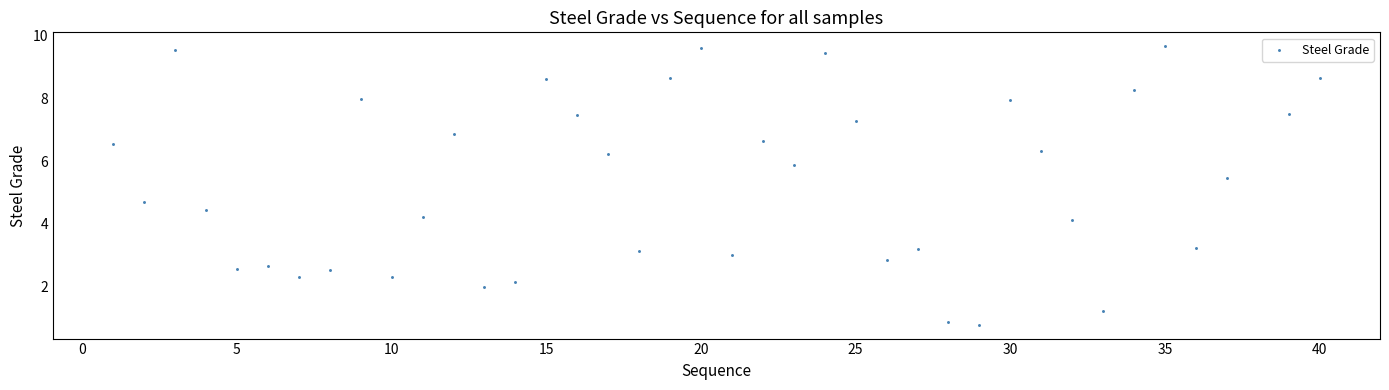

What is the range of X values (max minus min)?

39.0